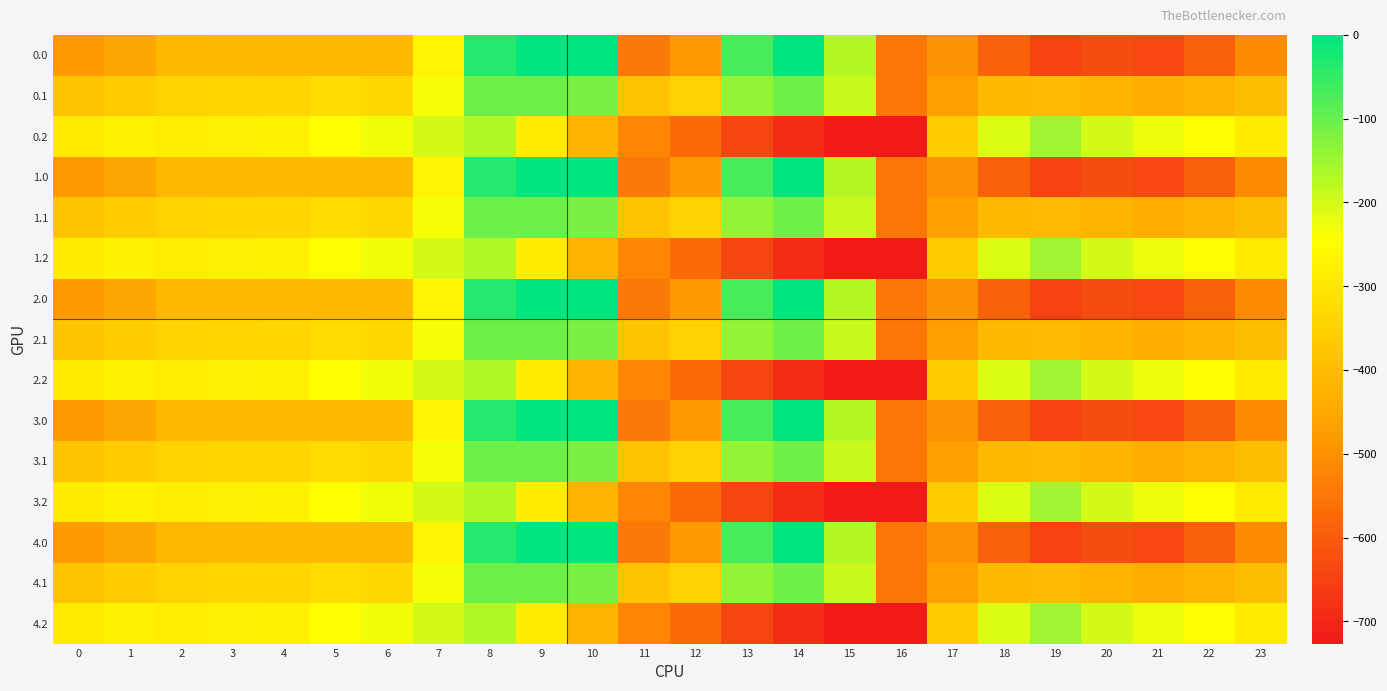

Reading right to left, what are all the values shown in this chart?

0.0: 23=-511.3	22=-592.3	21=-638.4	20=-629.9	19=-649.2	18=-586.7	17=-494.8	16=-545.4	15=-172.8	14=-0.3	13=-70.2	12=-477.2	11=-544.3	10=0.0	9=0.0	8=-35.0	7=-270.7	6=-408.0	5=-403.8	4=-404.9	3=-404.4	2=-410.3	1=-449.5	0=-482.0
0.1: 23=-399.4	22=-419.9	21=-432.4	20=-414.5	19=-400.2	18=-405.4	17=-466.6	16=-547.3	15=-190.4	14=-105.5	13=-141.2	12=-350.8	11=-384.7	10=-114.0	9=-104.8	8=-102.3	7=-234.9	6=-332.2	5=-325.7	4=-339.6	3=-342.7	2=-347.9	1=-361.1	0=-384.6
0.2: 23=-287.5	22=-247.4	21=-226.4	20=-199.2	19=-151.0	18=-210.0	17=-362.4	16=-726.6	15=-725.8	14=-687.4	13=-640.4	12=-571.2	11=-520.6	10=-423.5	9=-288.5	8=-169.5	7=-199.0	6=-228.8	5=-245.0	4=-274.4	3=-281.0	2=-285.5	1=-272.7	0=-287.1
1.0: 23=-511.3	22=-592.3	21=-638.4	20=-629.9	19=-649.2	18=-586.7	17=-494.8	16=-545.4	15=-172.8	14=-0.3	13=-70.2	12=-477.2	11=-544.3	10=0.0	9=0.0	8=-35.0	7=-270.7	6=-408.0	5=-403.8	4=-404.9	3=-404.4	2=-410.3	1=-449.5	0=-482.0
1.1: 23=-399.4	22=-419.9	21=-432.4	20=-414.5	19=-400.2	18=-405.4	17=-466.6	16=-547.3	15=-190.4	14=-105.5	13=-141.2	12=-350.8	11=-384.7	10=-114.0	9=-104.8	8=-102.3	7=-234.9	6=-332.2	5=-325.7	4=-339.6	3=-342.7	2=-347.9	1=-361.1	0=-384.6
1.2: 23=-287.5	22=-247.4	21=-226.4	20=-199.2	19=-151.0	18=-210.0	17=-362.4	16=-726.6	15=-725.8	14=-687.4	13=-640.4	12=-571.2	11=-520.6	10=-423.5	9=-288.5	8=-169.5	7=-199.0	6=-228.8	5=-245.0	4=-274.4	3=-281.0	2=-285.5	1=-272.7	0=-287.1
2.0: 23=-511.3	22=-592.3	21=-638.4	20=-629.9	19=-649.2	18=-586.7	17=-494.8	16=-545.4	15=-172.8	14=-0.3	13=-70.2	12=-477.2	11=-544.3	10=0.0	9=0.0	8=-35.0	7=-270.7	6=-408.0	5=-403.8	4=-404.9	3=-404.4	2=-410.3	1=-449.5	0=-482.0
2.1: 23=-399.4	22=-419.9	21=-432.4	20=-414.5	19=-400.2	18=-405.4	17=-466.6	16=-547.3	15=-190.4	14=-105.5	13=-141.2	12=-350.8	11=-384.7	10=-114.0	9=-104.8	8=-102.3	7=-234.9	6=-332.2	5=-325.7	4=-339.6	3=-342.7	2=-347.9	1=-361.1	0=-384.6
2.2: 23=-287.5	22=-247.4	21=-226.4	20=-199.2	19=-151.0	18=-210.0	17=-362.4	16=-726.6	15=-725.8	14=-687.4	13=-640.4	12=-571.2	11=-520.6	10=-423.5	9=-288.5	8=-169.5	7=-199.0	6=-228.8	5=-245.0	4=-274.4	3=-281.0	2=-285.5	1=-272.7	0=-287.1
3.0: 23=-511.3	22=-592.3	21=-638.4	20=-629.9	19=-649.2	18=-586.7	17=-494.8	16=-545.4	15=-172.8	14=-0.3	13=-70.2	12=-477.2	11=-544.3	10=0.0	9=0.0	8=-35.0	7=-270.7	6=-408.0	5=-403.8	4=-404.9	3=-404.4	2=-410.3	1=-449.5	0=-482.0
3.1: 23=-399.4	22=-419.9	21=-432.4	20=-414.5	19=-400.2	18=-405.4	17=-466.6	16=-547.3	15=-190.4	14=-105.5	13=-141.2	12=-350.8	11=-384.7	10=-114.0	9=-104.8	8=-102.3	7=-234.9	6=-332.2	5=-325.7	4=-339.6	3=-342.7	2=-347.9	1=-361.1	0=-384.6
3.2: 23=-287.5	22=-247.4	21=-226.4	20=-199.2	19=-151.0	18=-210.0	17=-362.4	16=-726.6	15=-725.8	14=-687.4	13=-640.4	12=-571.2	11=-520.6	10=-423.5	9=-288.5	8=-169.5	7=-199.0	6=-228.8	5=-245.0	4=-274.4	3=-281.0	2=-285.5	1=-272.7	0=-287.1
4.0: 23=-511.3	22=-592.3	21=-638.4	20=-629.9	19=-649.2	18=-586.7	17=-494.8	16=-545.4	15=-172.8	14=-0.3	13=-70.2	12=-477.2	11=-544.3	10=0.0	9=0.0	8=-35.0	7=-270.7	6=-408.0	5=-403.8	4=-404.9	3=-404.4	2=-410.3	1=-449.5	0=-482.0
4.1: 23=-399.4	22=-419.9	21=-432.4	20=-414.5	19=-400.2	18=-405.4	17=-466.6	16=-547.3	15=-190.4	14=-105.5	13=-141.2	12=-350.8	11=-384.7	10=-114.0	9=-104.8	8=-102.3	7=-234.9	6=-332.2	5=-325.7	4=-339.6	3=-342.7	2=-347.9	1=-361.1	0=-384.6
4.2: 23=-287.5	22=-247.4	21=-226.4	20=-199.2	19=-151.0	18=-210.0	17=-362.4	16=-726.6	15=-725.8	14=-687.4	13=-640.4	12=-571.2	11=-520.6	10=-423.5	9=-288.5	8=-169.5	7=-199.0	6=-228.8	5=-245.0	4=-274.4	3=-281.0	2=-285.5	1=-272.7	0=-287.1